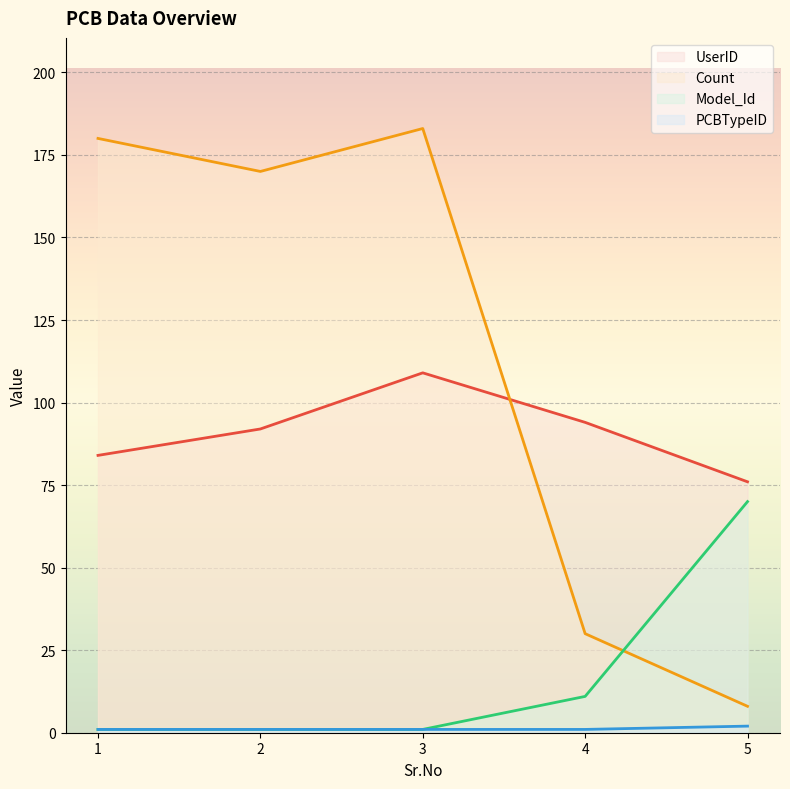

Which series has the largest total across all categories?

Count